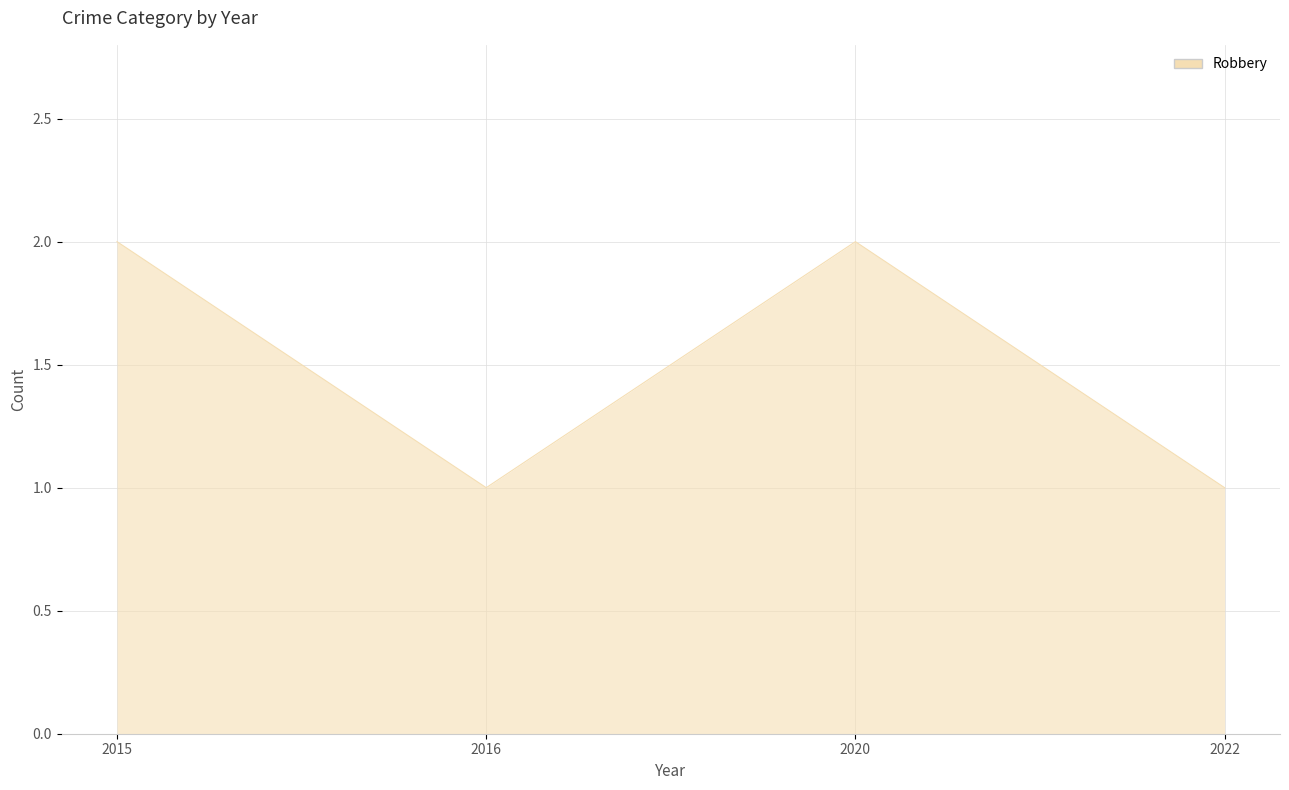

Reading left to right, what are all the values shown in this chart?

2	1	2	1